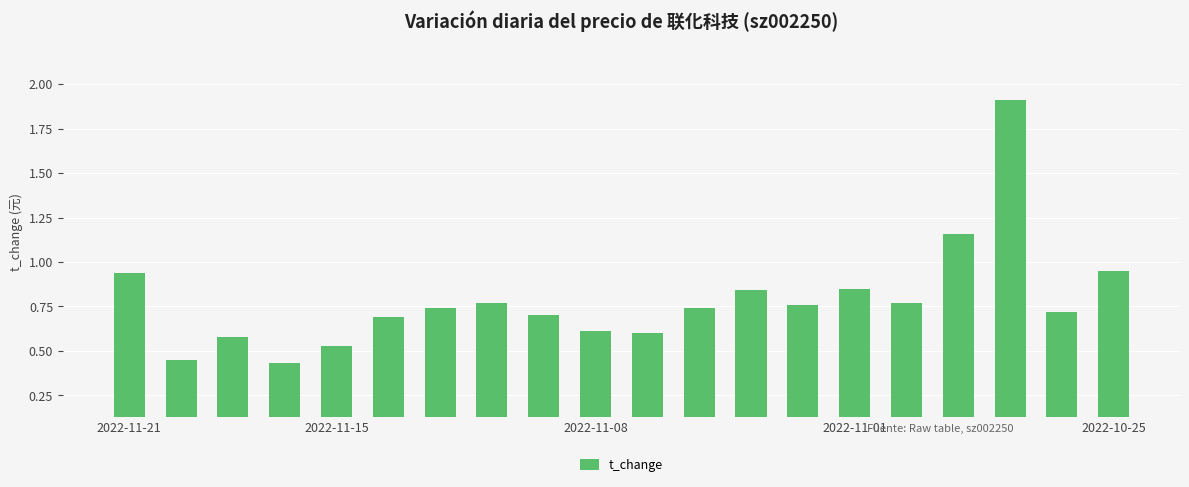

What is the sum of all values?

15.7